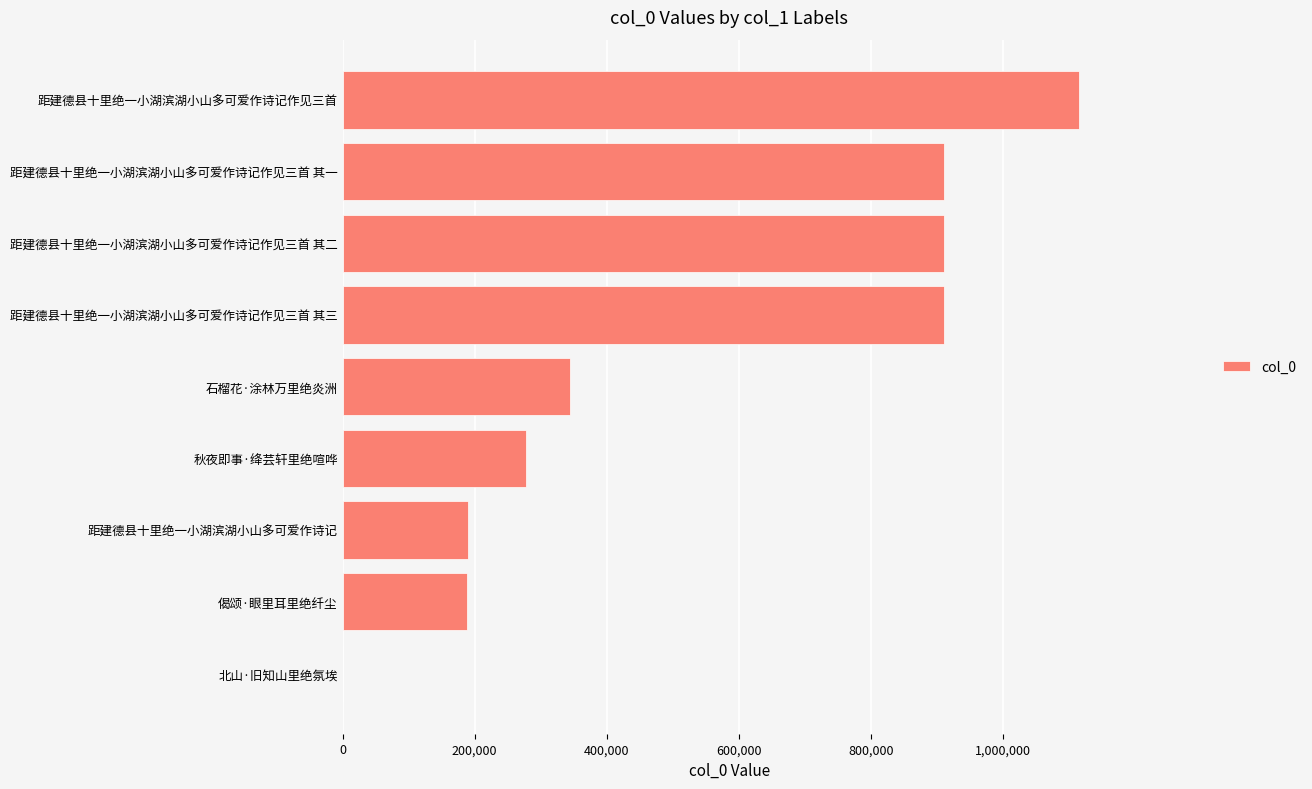

What is the change in value from 石榴花·涂林万里绝炎洲 to 距建德县十里绝一小湖滨湖小山多可爱作诗记作见三首 其一?

+566837